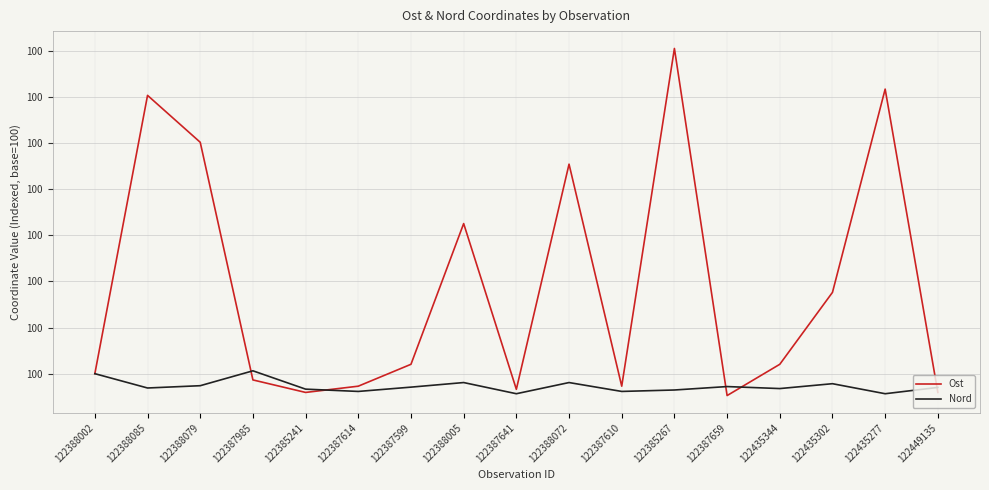

What are all the series names shown in the legend?

Ost, Nord